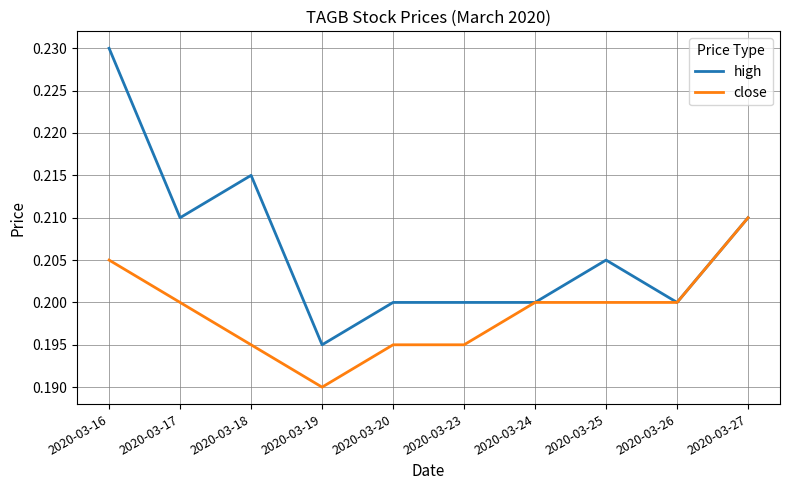

What are all the series names shown in the legend?

high, close